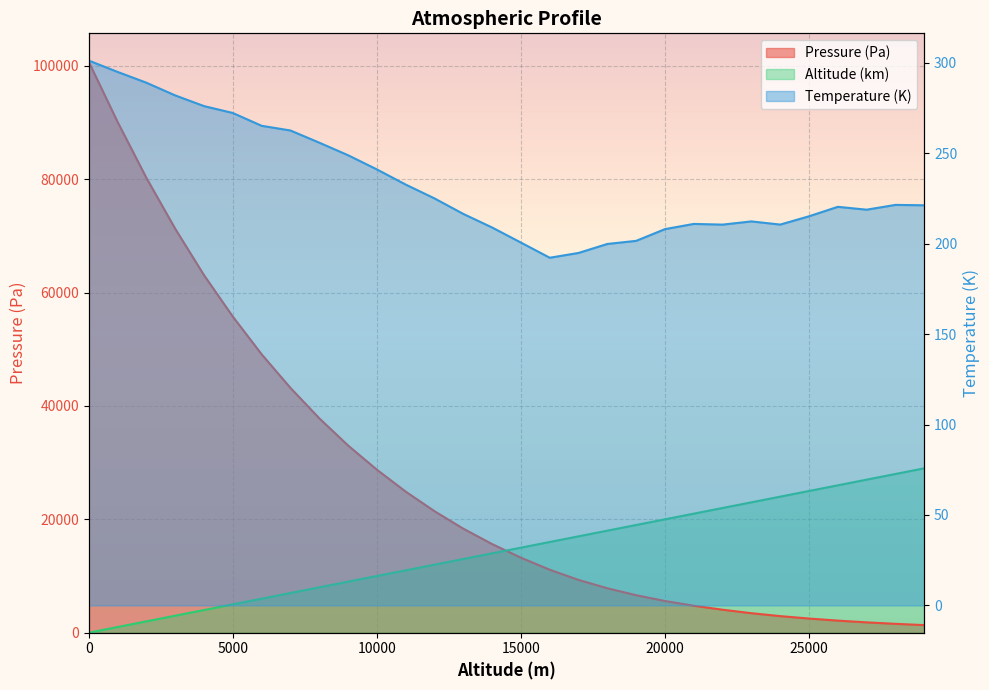

How many values in the Pressure (Pa) series exceed 15635?

15